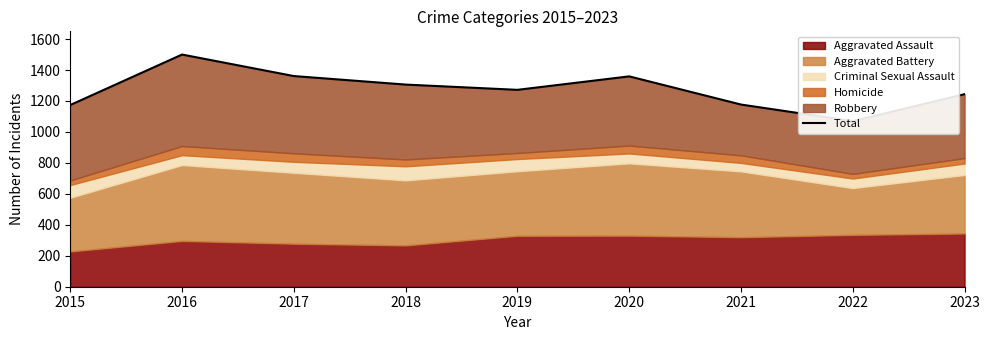

At which category does the data reach its first local valley?

2019